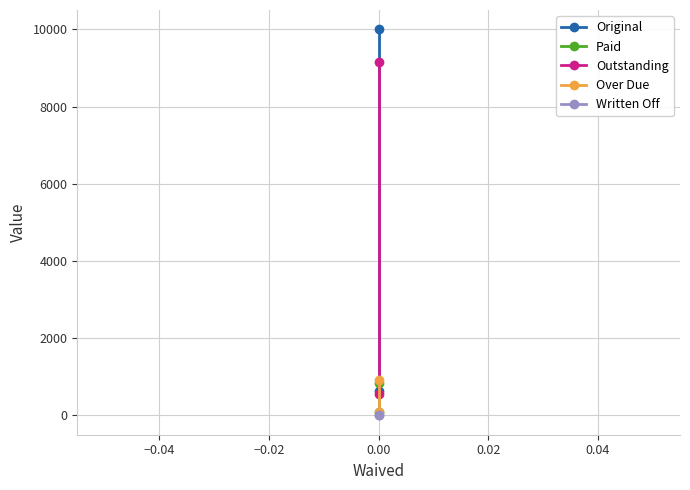

How many values in the Original series are below 10000?

1